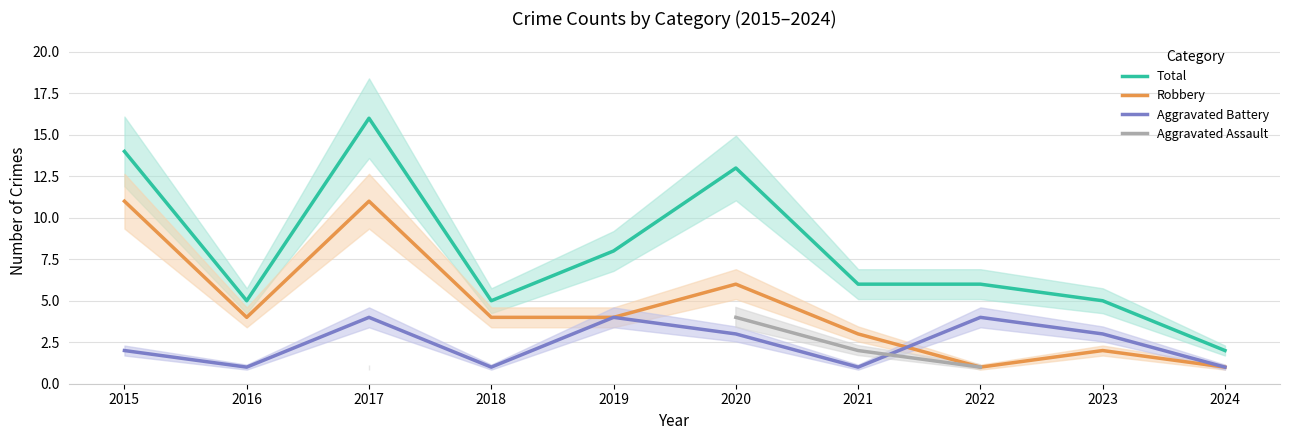

What is the highest value of the Robbery series?

11